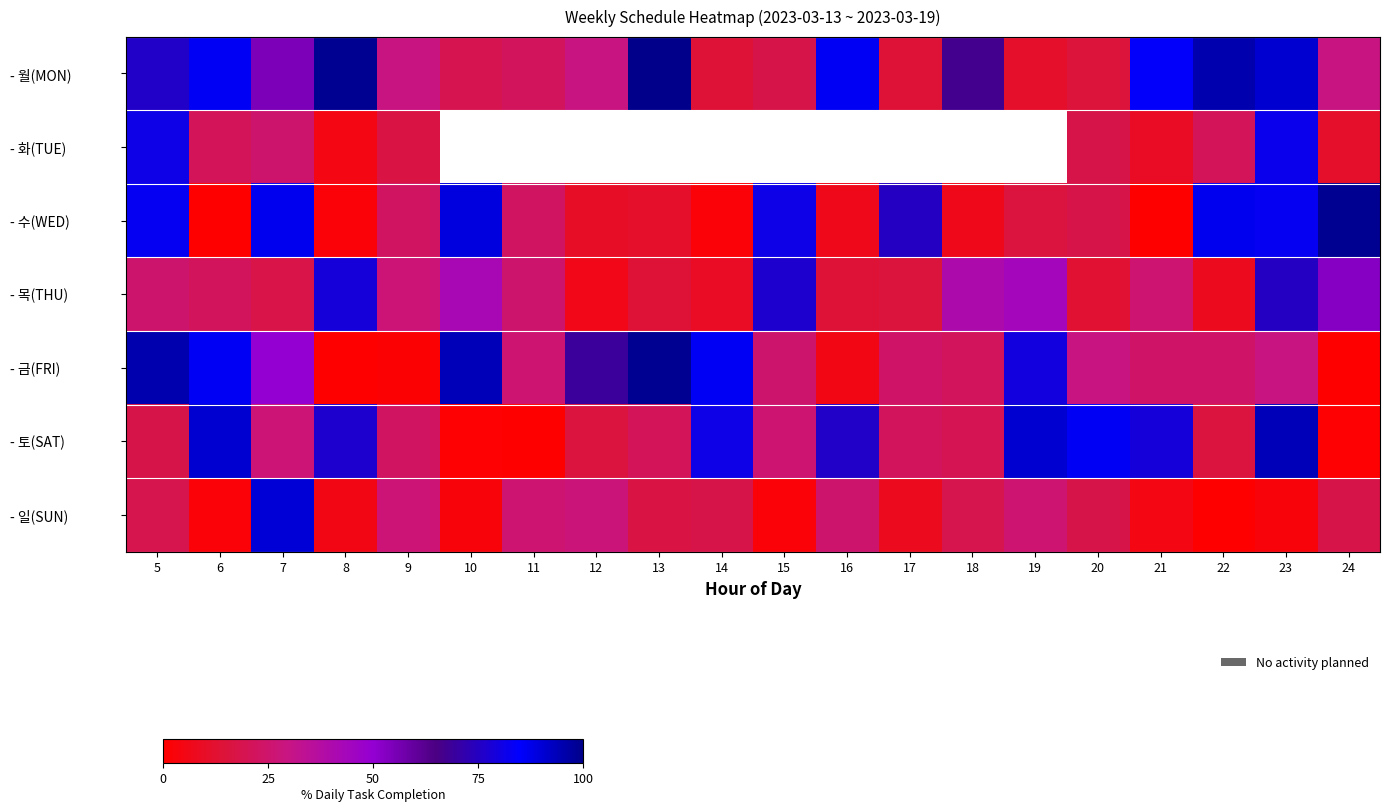

Is the value of - 월(MON) at 13 greater than the value of - 토(SAT) at 24?

Yes